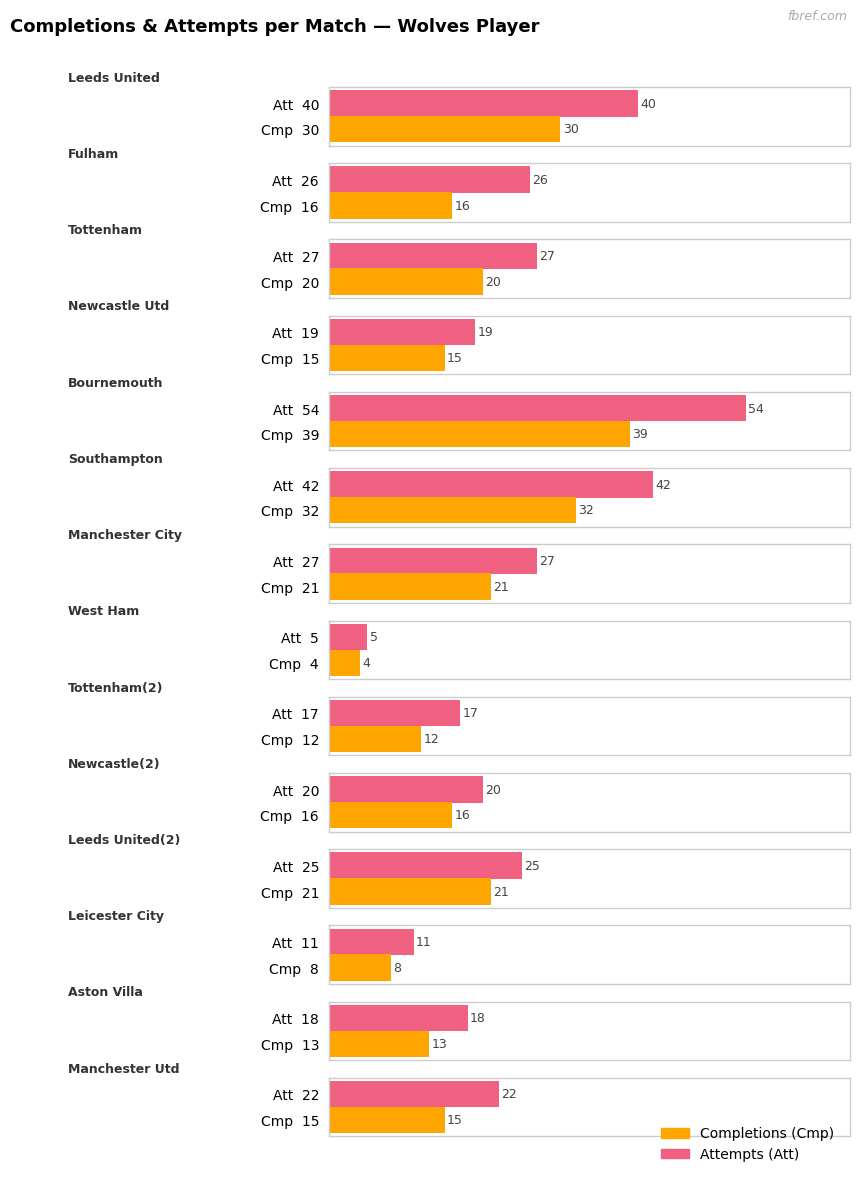

How many bars are there in each group?

2